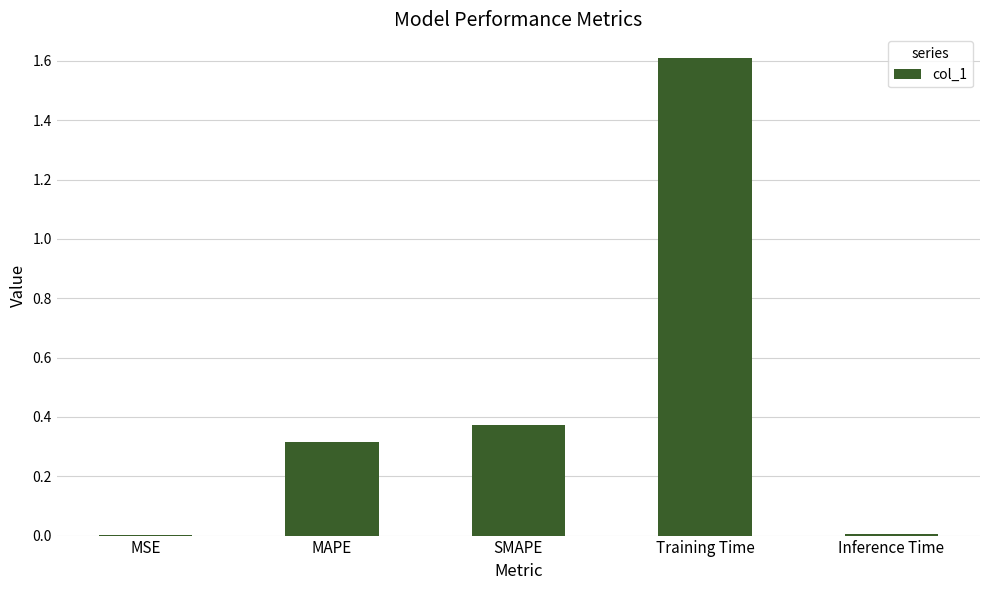

Between MSE and SMAPE, which is larger?

SMAPE